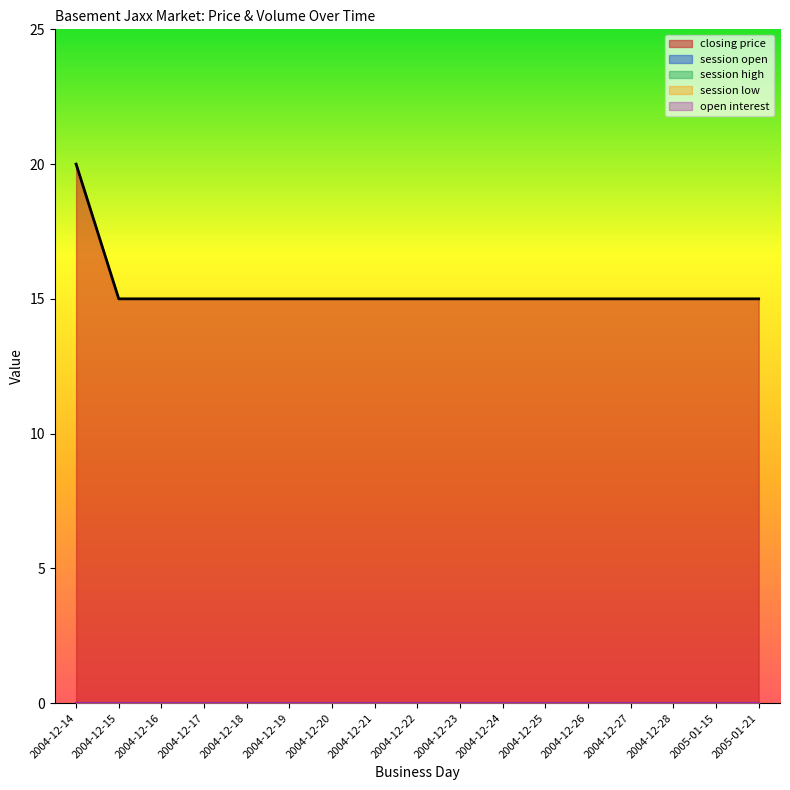

What is the difference between the highest and lowest values at 2004-12-28?

15